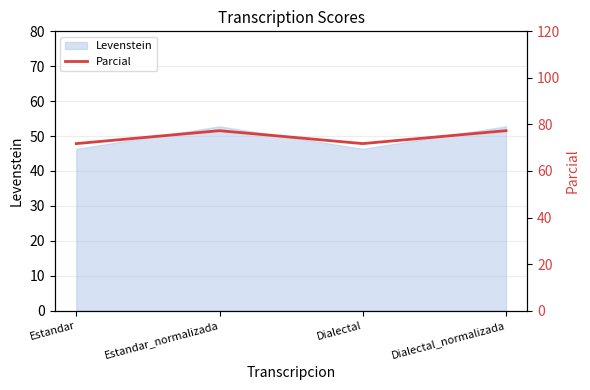

True or false: the data shows 71.8 at Estandar.

True